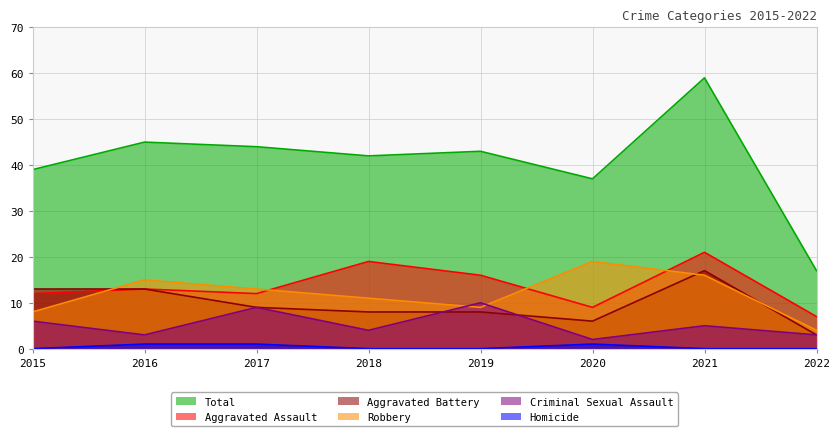

What is the sum of all Criminal Sexual Assault values?

42